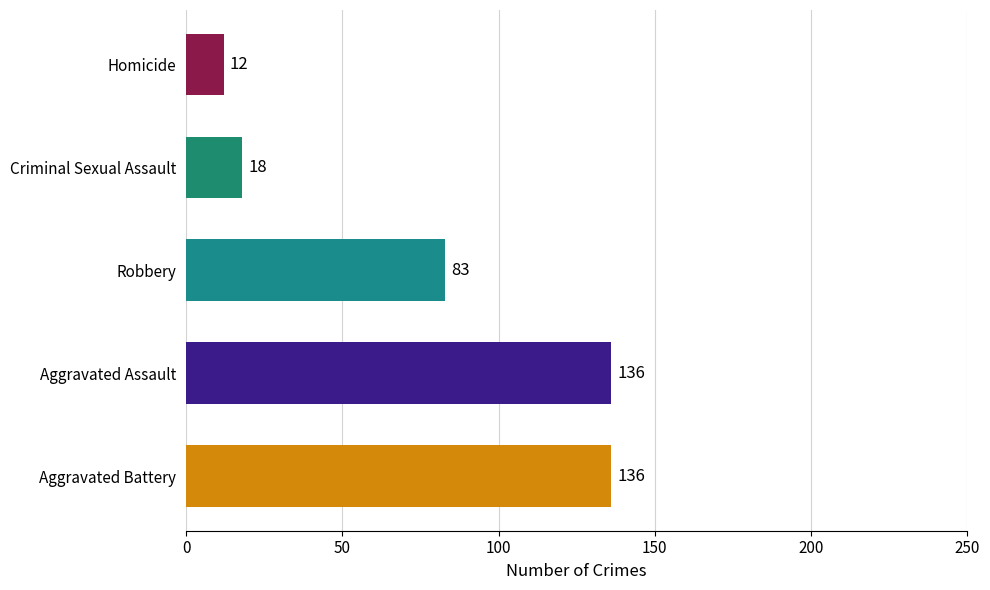

The value at Aggravated Battery is 185. True or false?

False